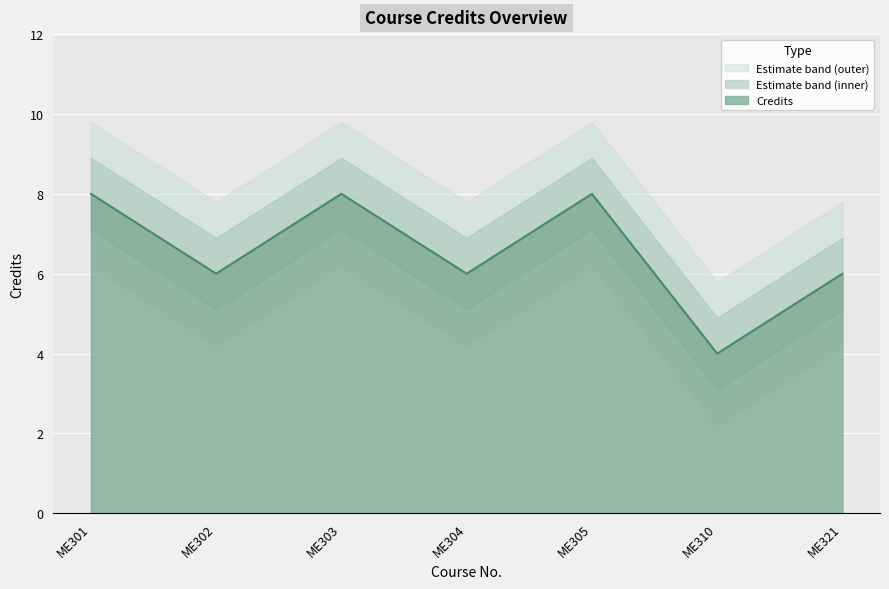

What is the value of the 3rd point from the left?

8